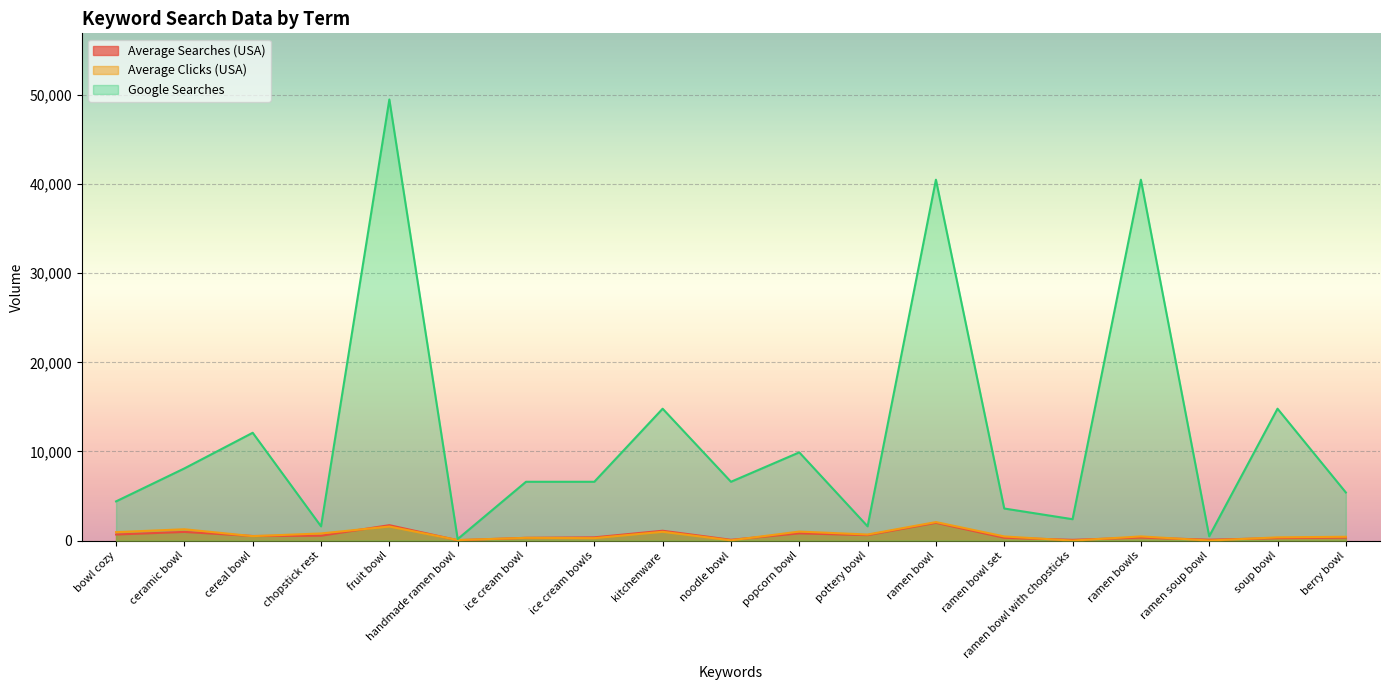

At which category does Google Searches reach its first local valley?

chopstick rest